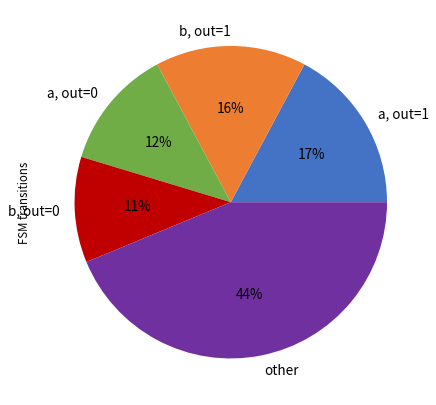

What is the smallest slice in the pie chart?

b, out=0